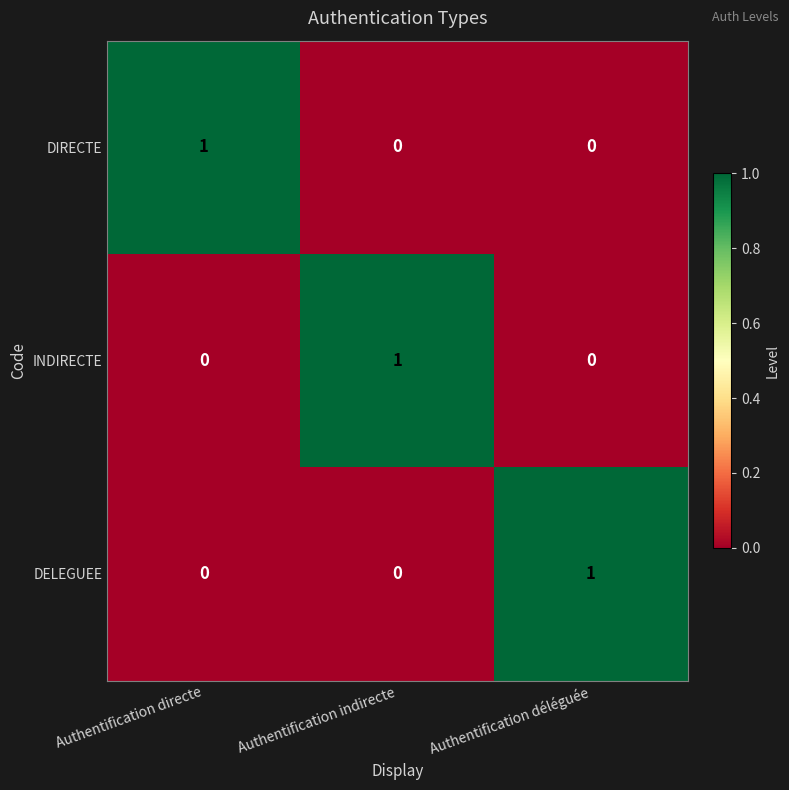

At how many categories does at least one series exceed 0?

3